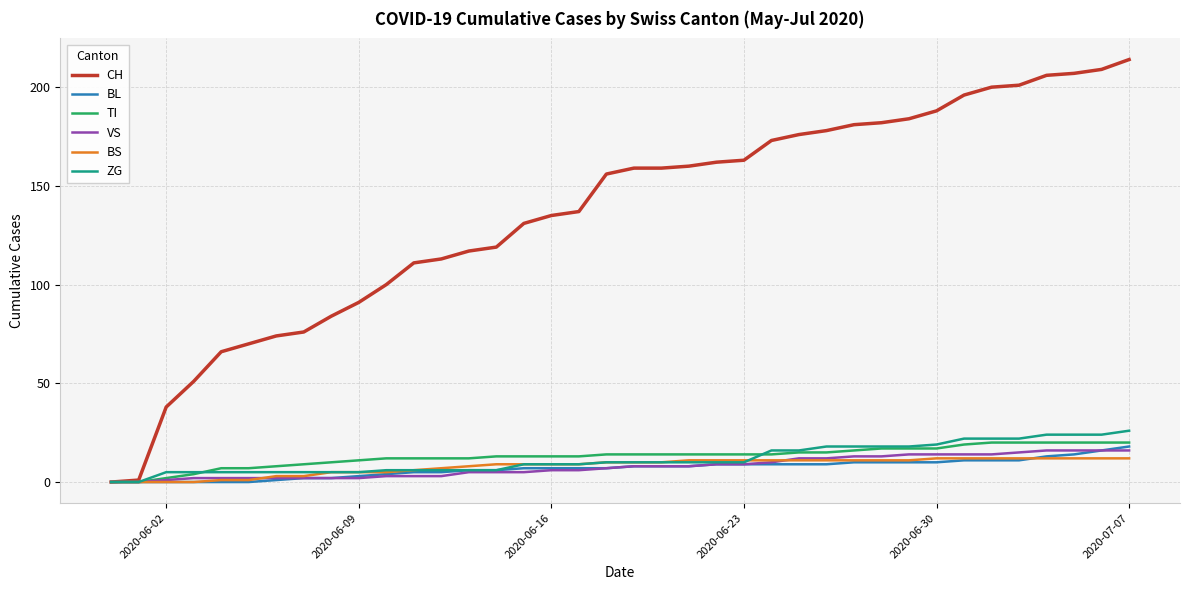

Which series has the largest total across all categories?

CH